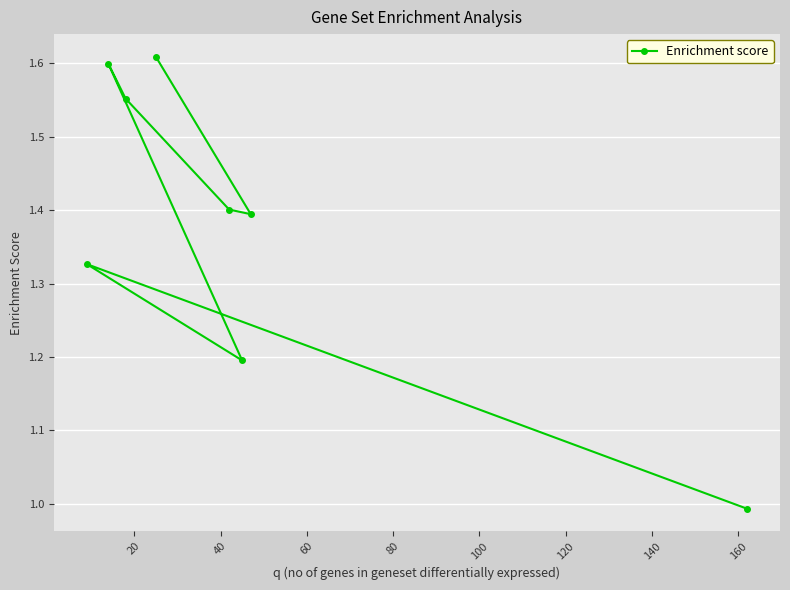

How many data points are above 1?

7